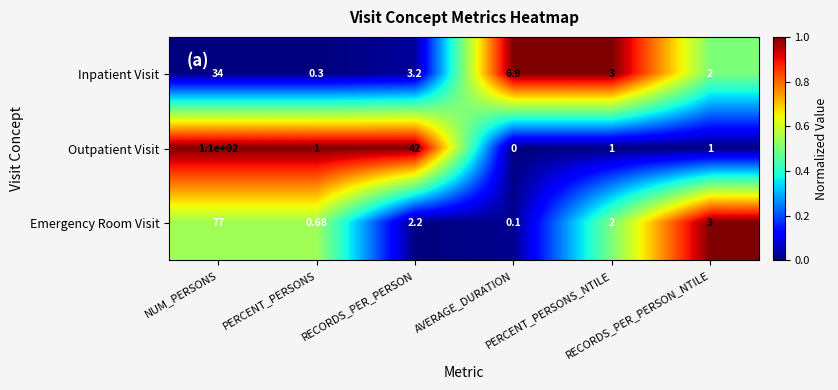

Which series has the largest range (max minus min)?

Outpatient Visit